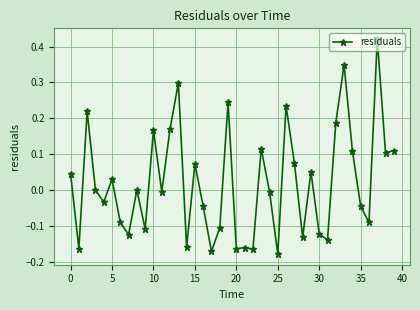

True or false: the data has more than 0 interior local peaks.

True